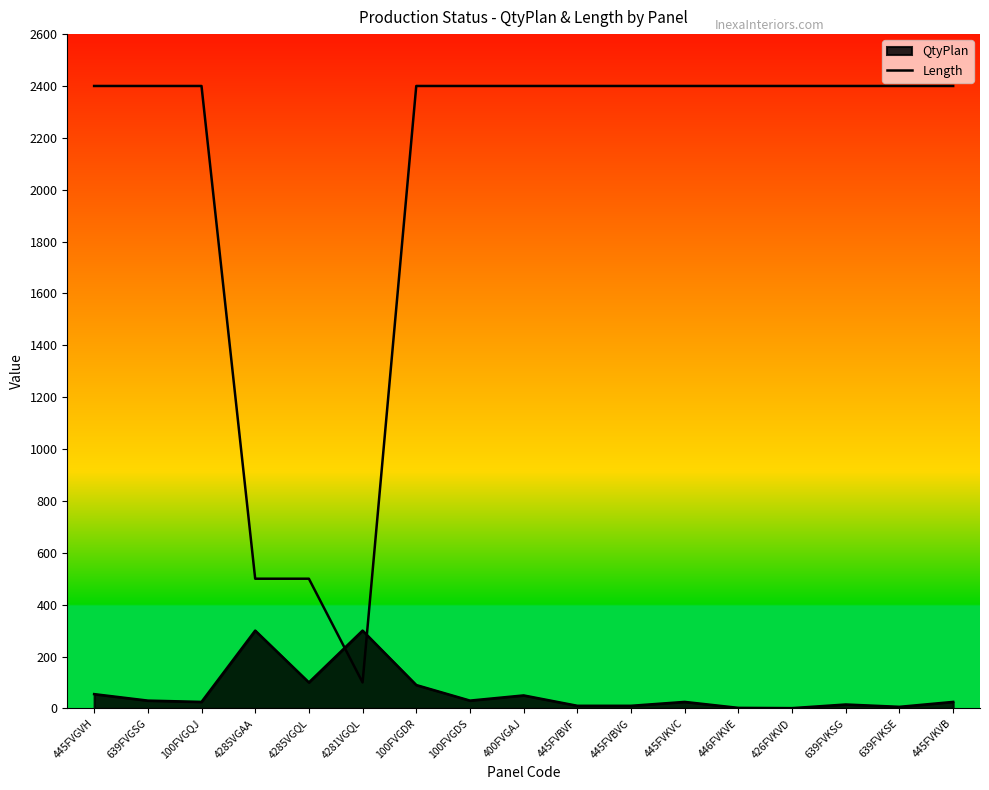

What is the difference between the second highest and minimum values?

2300